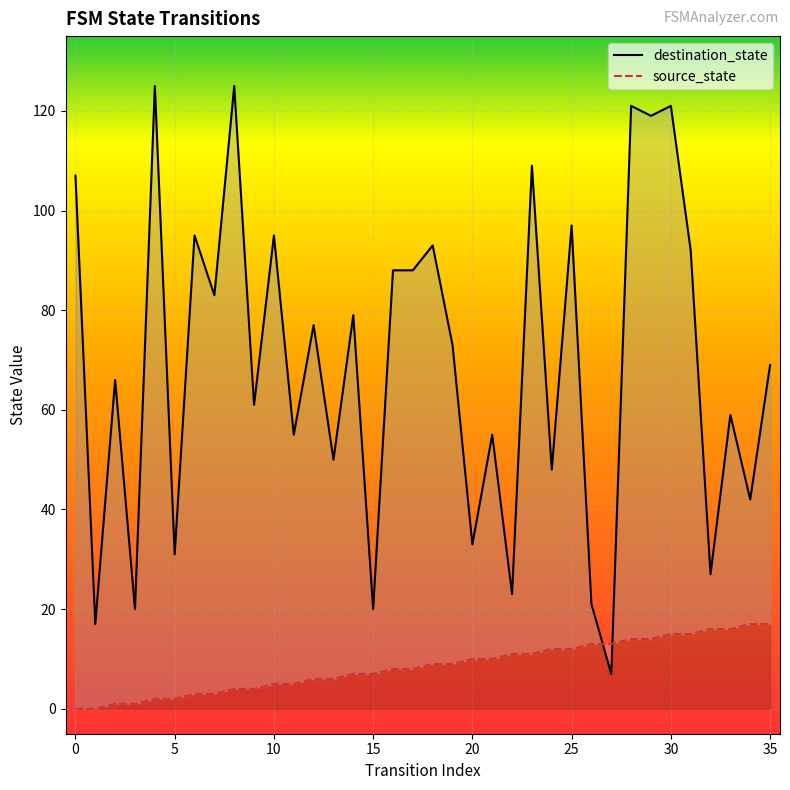

What is the difference between the source_state values at 28 and 12?

8